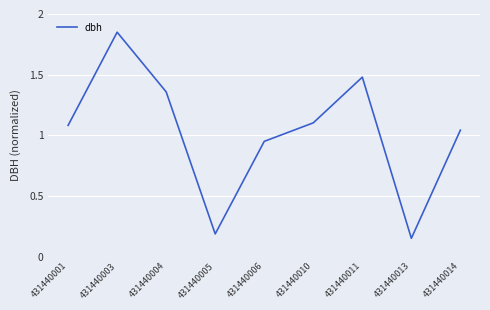

Where does the data first go above 1?

431440001